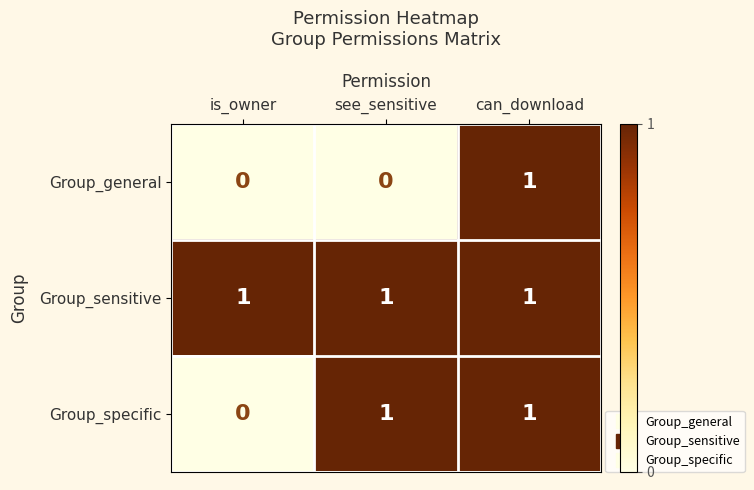

Which series has the largest total across all categories?

Group_sensitive